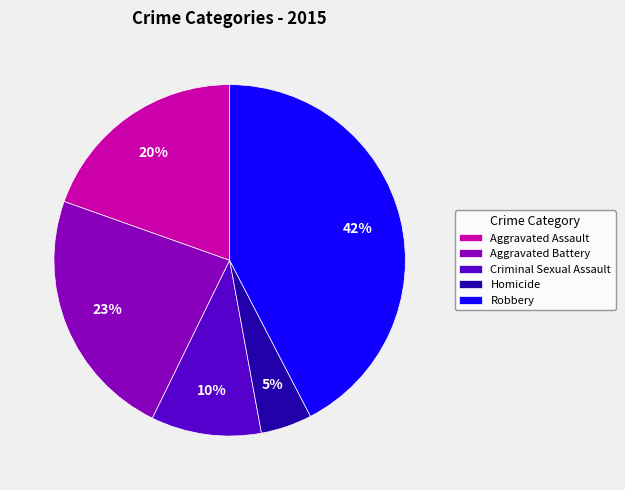

True or false: Aggravated Assault accounts for 20% of the total.

True